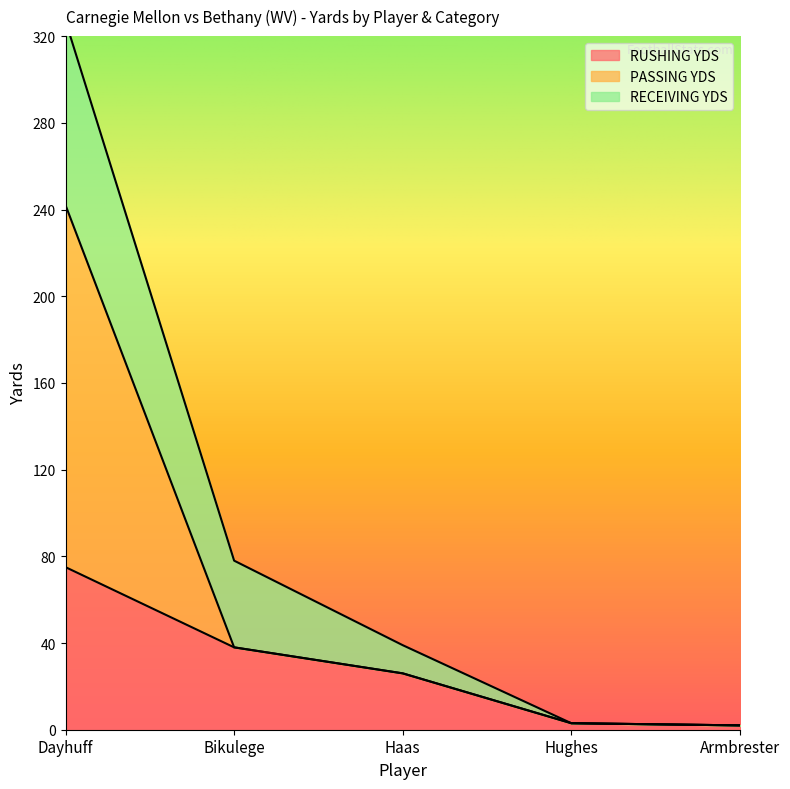

What is the difference between the PASSING YDS values at Bikulege and Dayhuff?

204